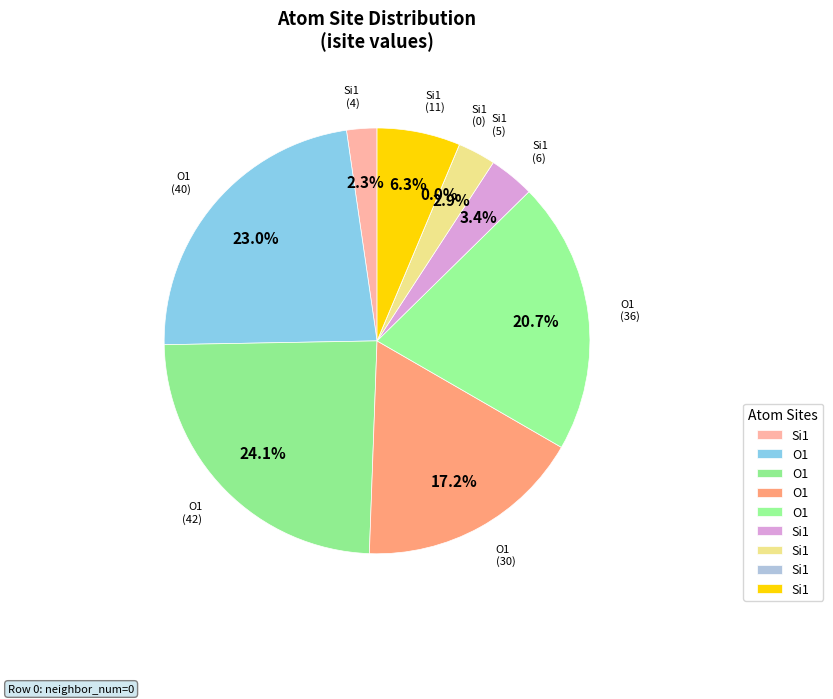

How many segments does this pie chart have?

9